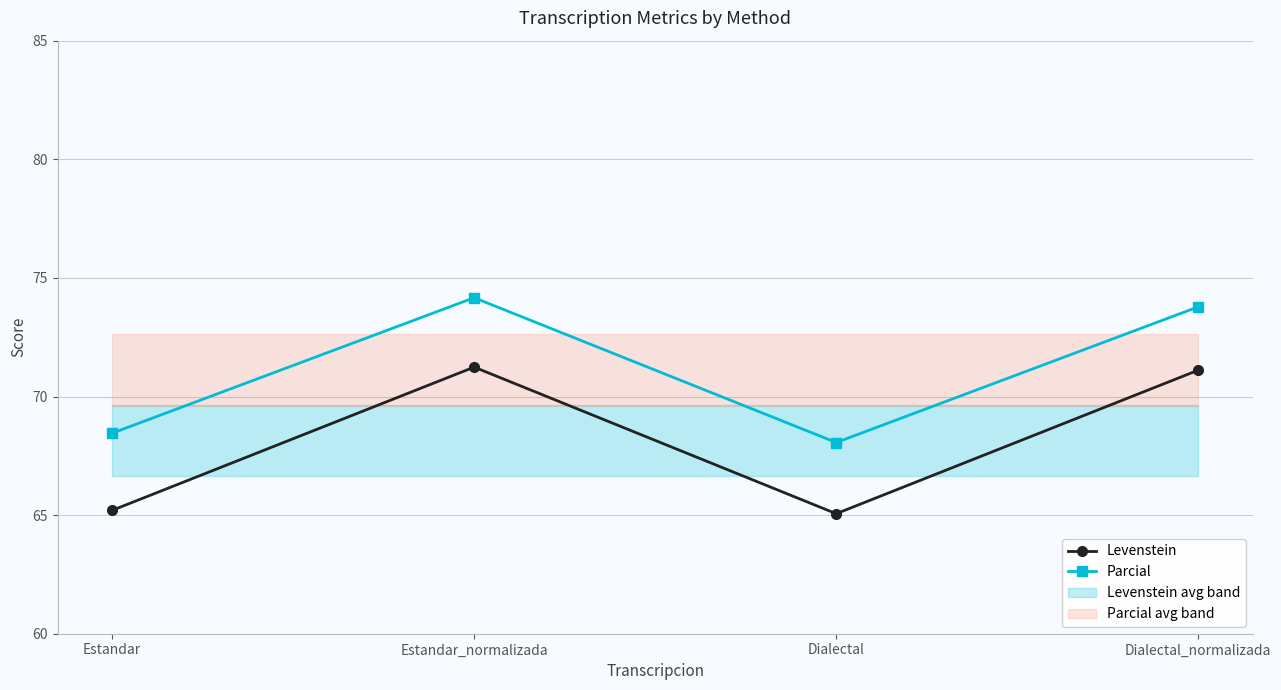

The value of Levenstein at Dialectal is 65.1. True or false?

True